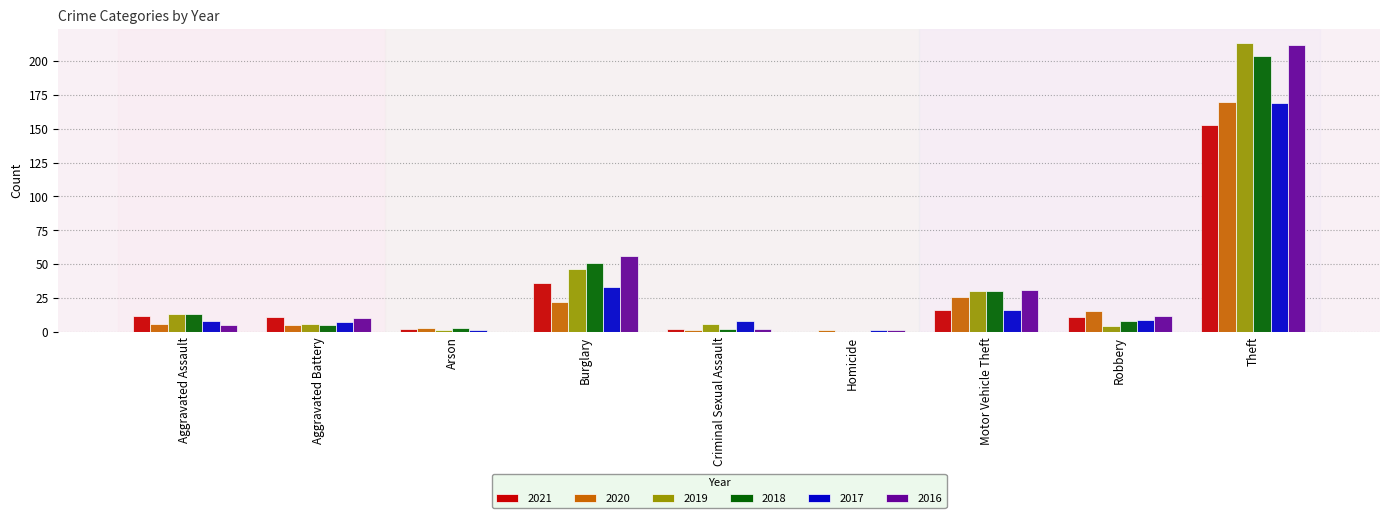

How many groups of bars are there?

9